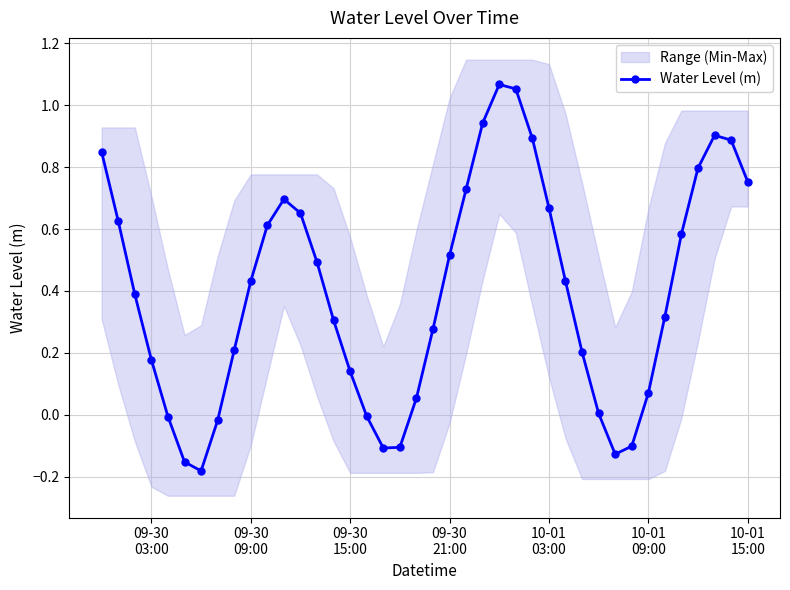

True or false: Water Level (m) has more than 0 interior local peaks.

True